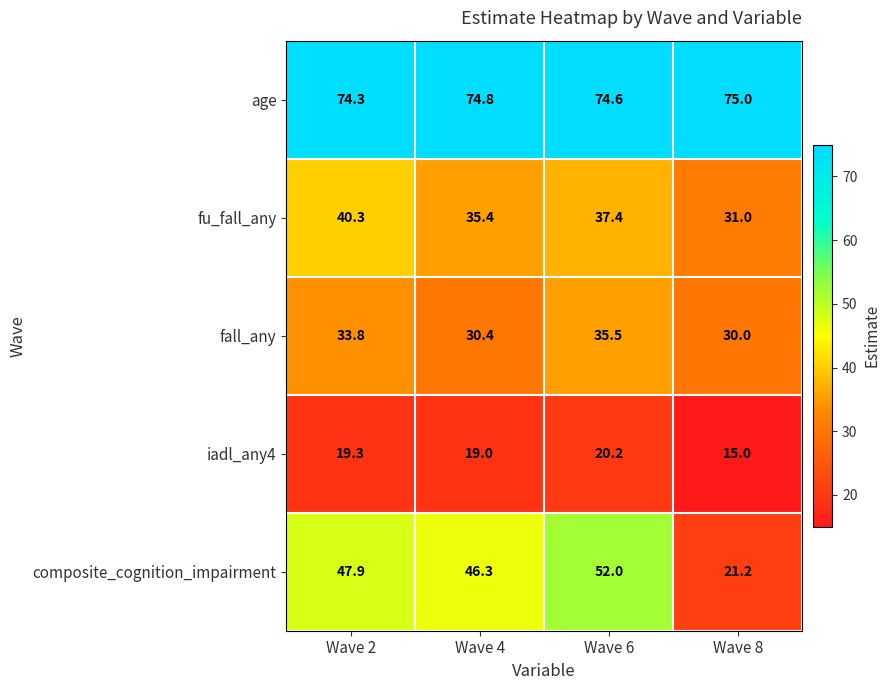

At which category is the sum across all series the highest?

Wave 6